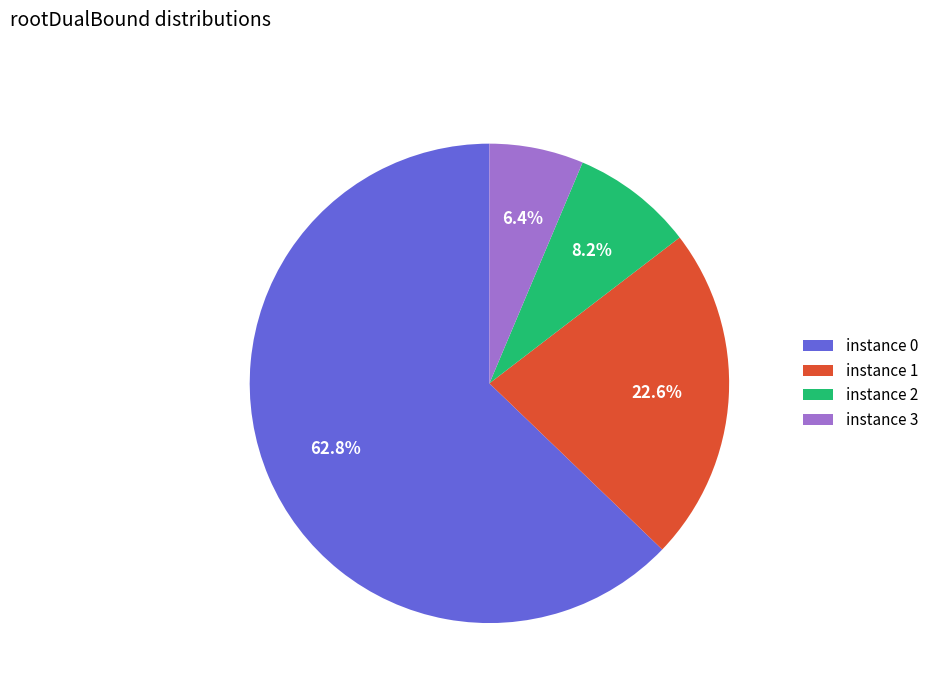

Does any single category account for the majority?

Yes